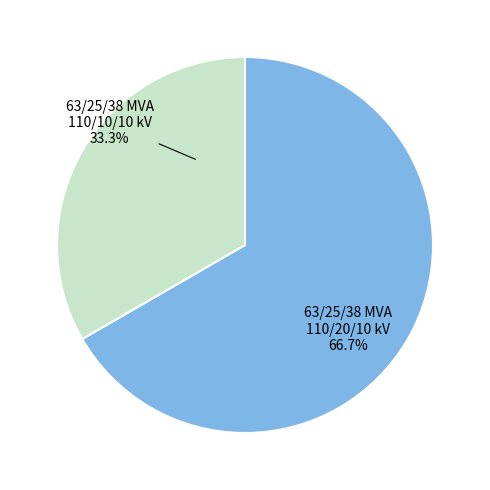

Does any single category account for the majority?

Yes